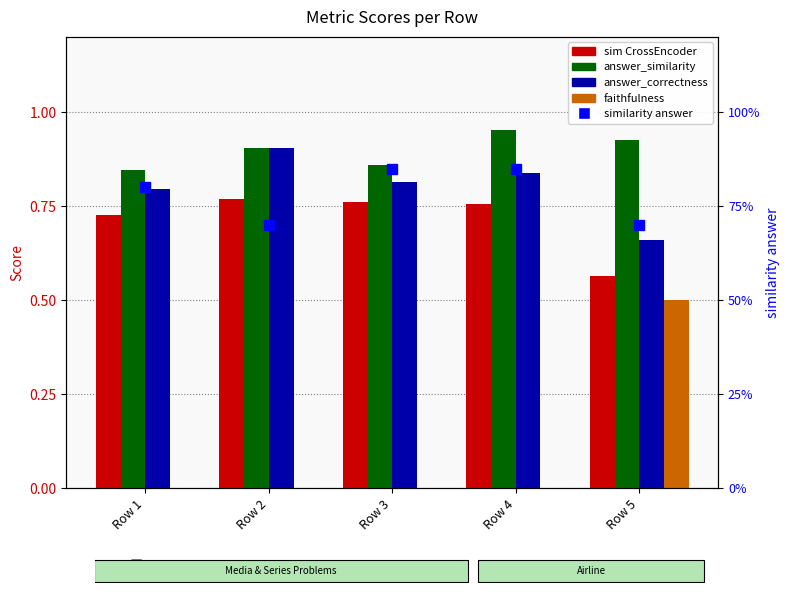

Which has a higher value, Row 2 or Row 5?

Row 2